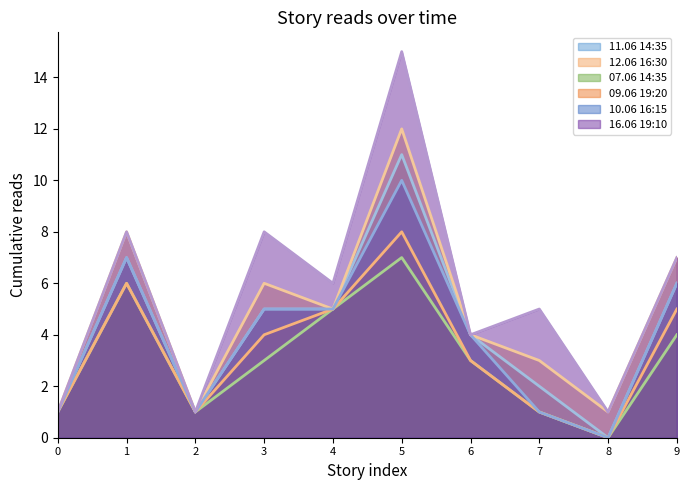

How many interior local valleys does the 11.06 14:35 series have?

2